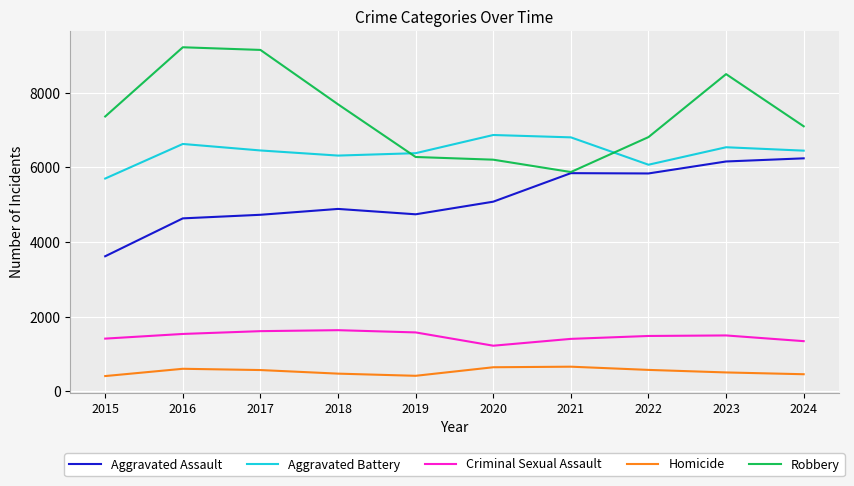

Which series has the largest range (max minus min)?

Robbery